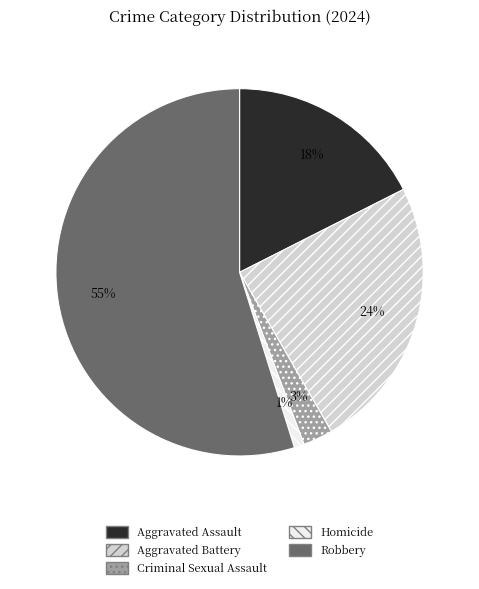

What is the smallest slice in the pie chart?

Homicide